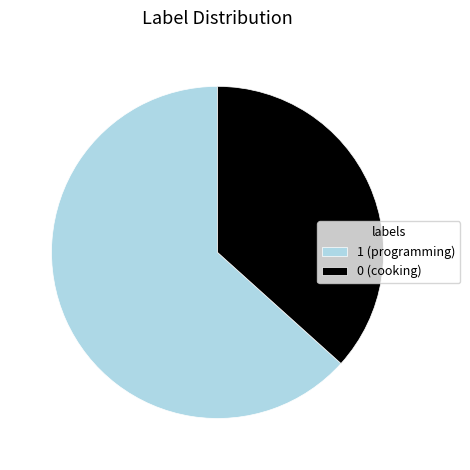

Between 0 (cooking) and 1 (programming), which is larger?

1 (programming)